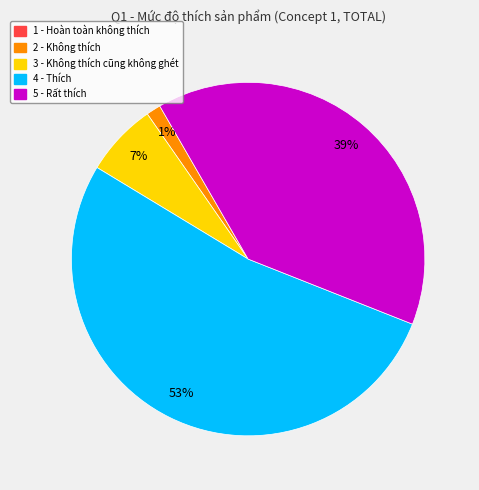

What is the majority slice?

4 - Thích